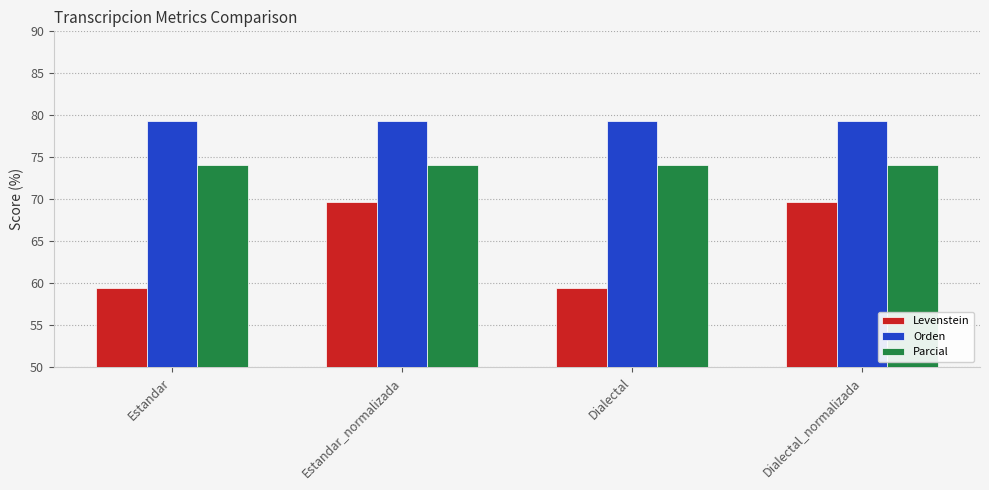

What is the label of the 3rd bar from the left?

Dialectal